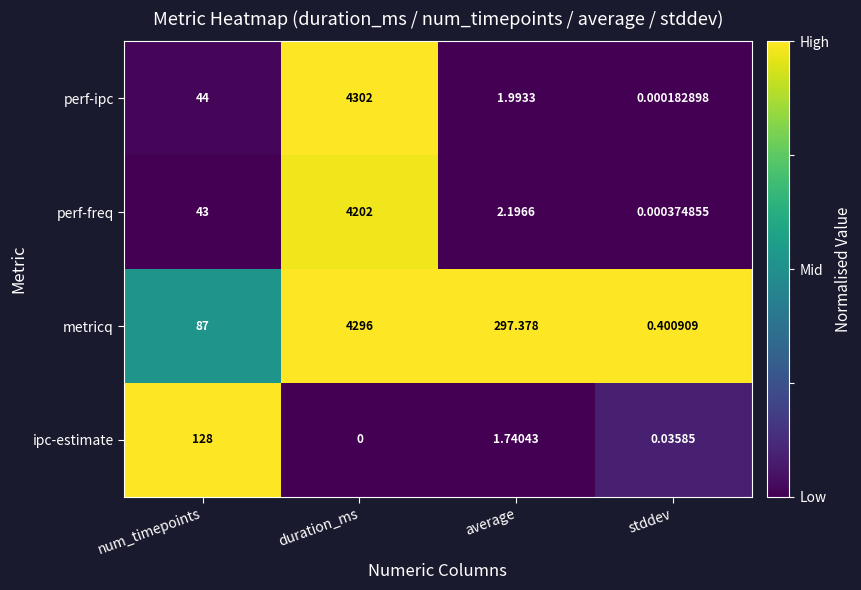

Rank the categories by perf-freq value from lowest to highest.

stddev, average, num_timepoints, duration_ms